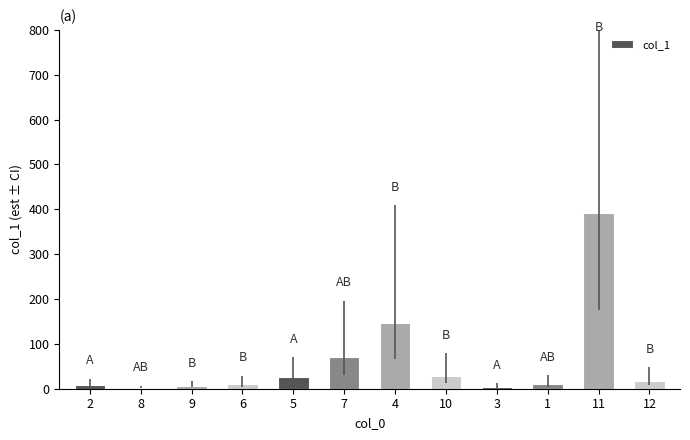

Where is the data nearest to the value 197?

4